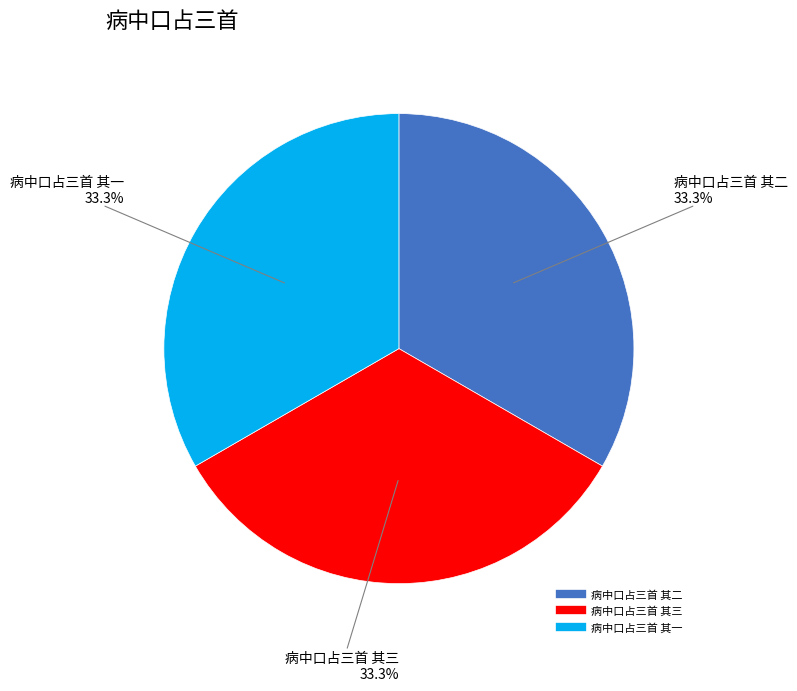

Is it true that 病中口占三首 其三 is 41% of the pie?

False